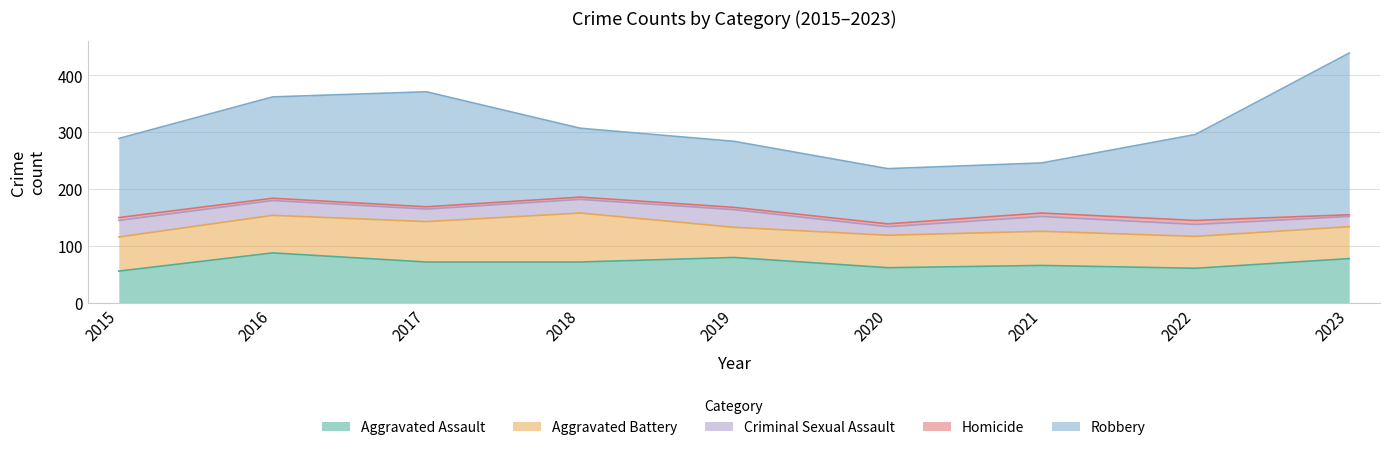

What is the approximate value of Aggravated Assault at 2015, to the nearest 10?

60